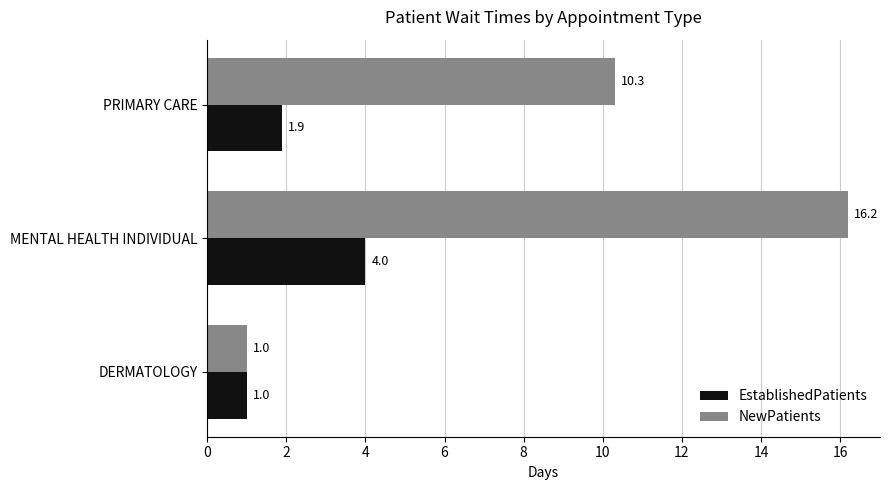

How many EstablishedPatients values are between 1 and 4?

3